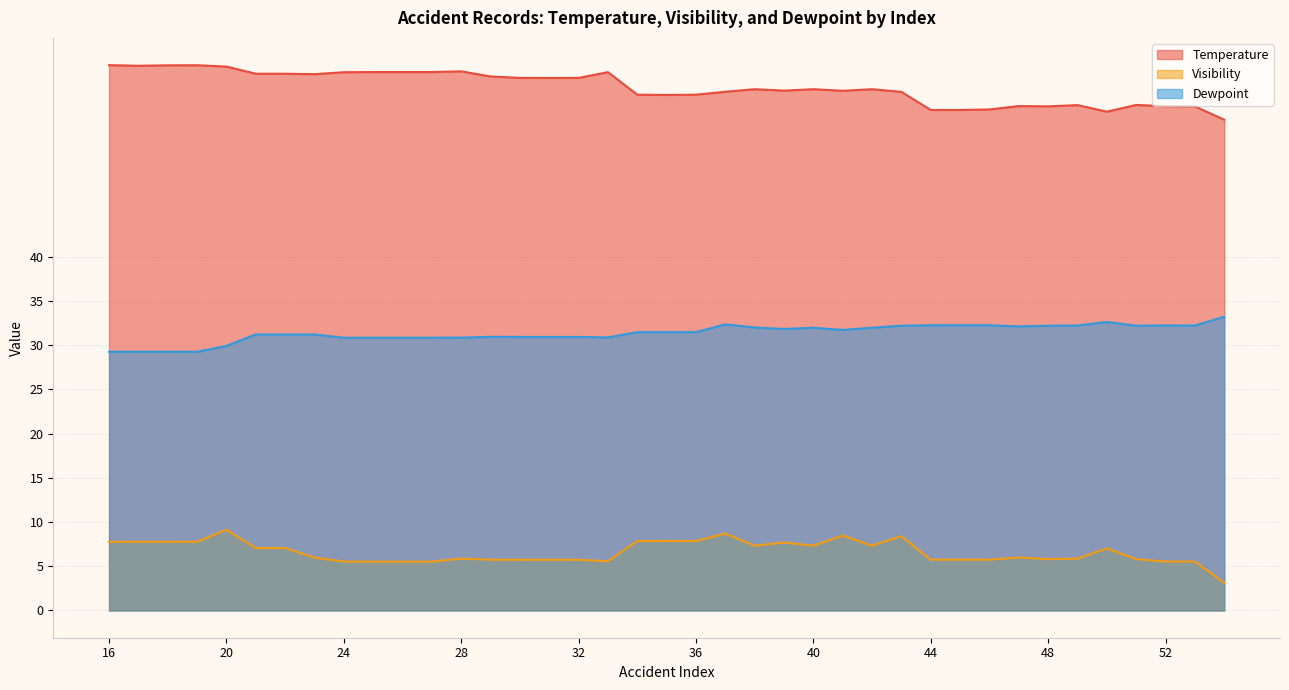

Reading left to right, what are all the values shown in this chart?

Temperature: 61.7	61.6	61.7	61.7	61.5	60.7	60.7	60.7	60.9	60.9	60.9	60.9	61.0	60.4	60.2	60.2	60.2	60.9	58.3	58.3	58.3	58.7	59.0	58.8	59.0	58.8	59.0	58.7	56.6	56.6	56.7	57.0	57.0	57.2	56.4	57.2	57.0	57.0	55.5
Visibility: 7.8	7.8	7.8	7.8	9.1	7.1	7.1	6.0	5.5	5.5	5.5	5.5	5.9	5.7	5.7	5.7	5.7	5.6	7.8	7.9	7.8	8.7	7.3	7.7	7.3	8.5	7.3	8.4	5.7	5.7	5.7	6.0	5.8	5.9	7.0	5.8	5.5	5.5	3.1
Dewpoint: 29.3	29.3	29.3	29.3	29.9	31.2	31.2	31.2	30.9	30.9	30.9	30.9	30.9	30.9	30.9	30.9	30.9	30.9	31.5	31.5	31.5	32.4	32.0	31.8	32.0	31.7	32.0	32.2	32.3	32.3	32.3	32.1	32.2	32.2	32.6	32.2	32.2	32.2	33.2